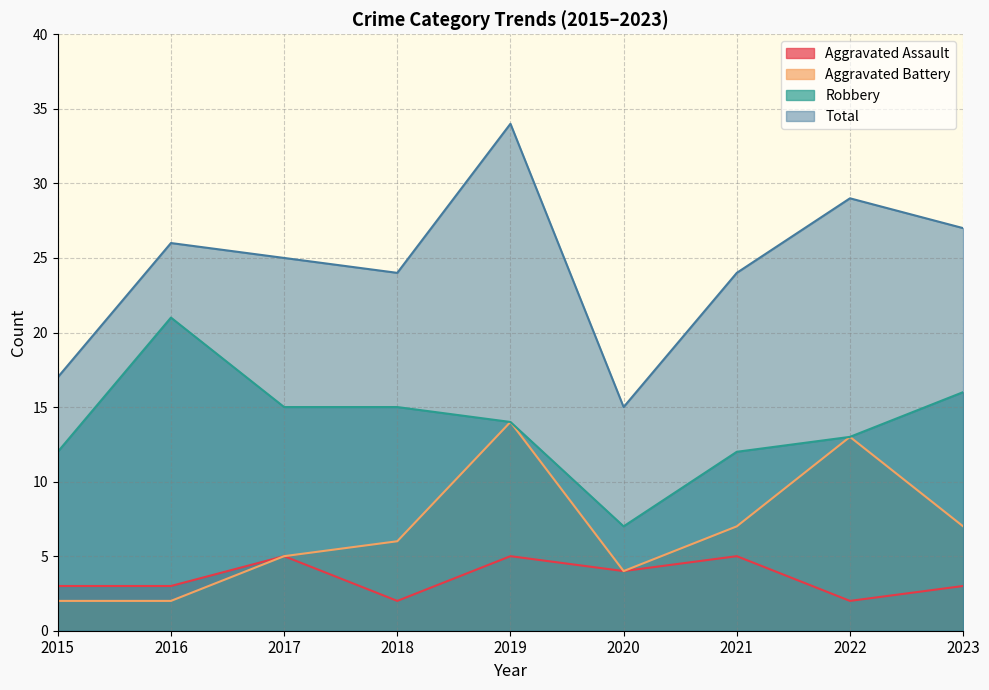

Between 2016 and 2020, which is larger?

2020